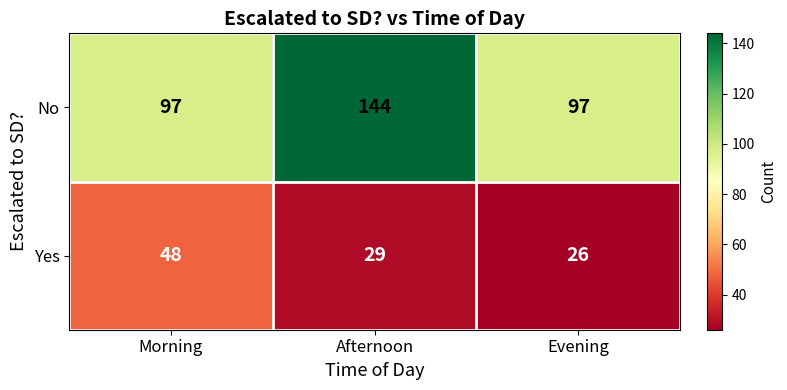

At which category is the sum across all series the highest?

Afternoon